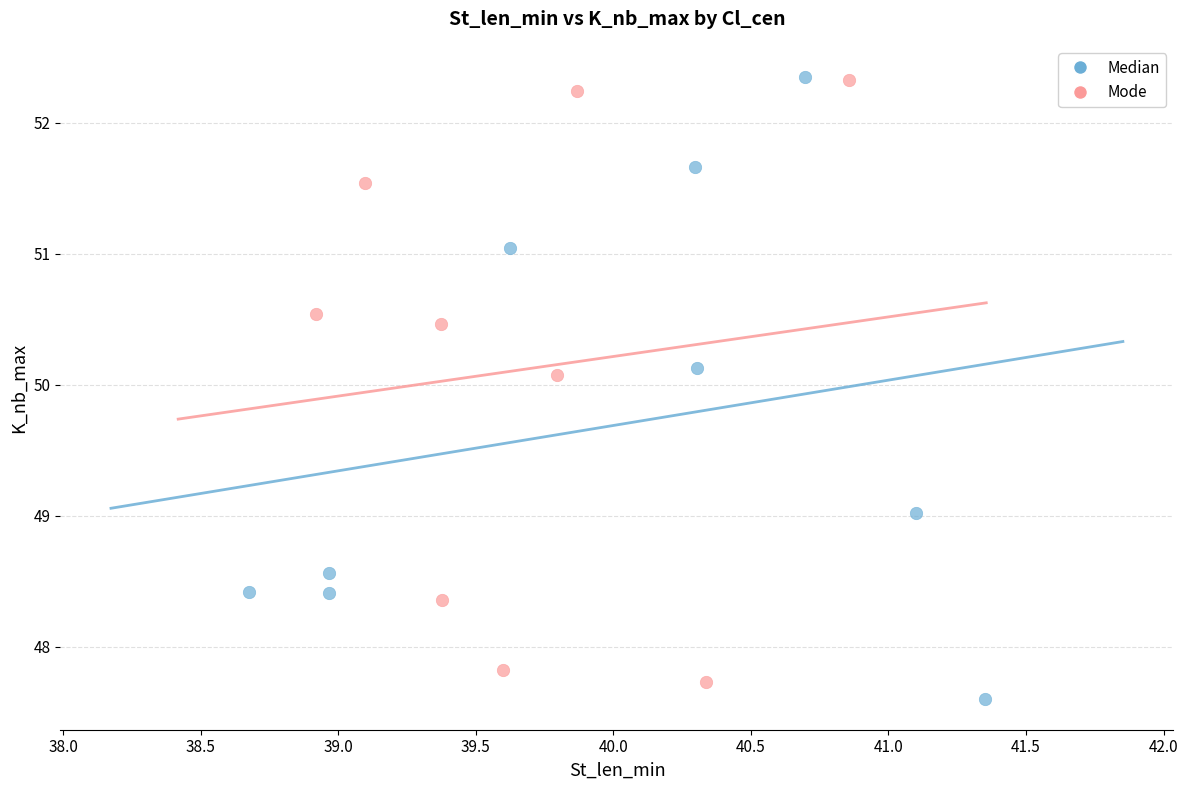

Which series has the largest Y range (max minus min)?

Median